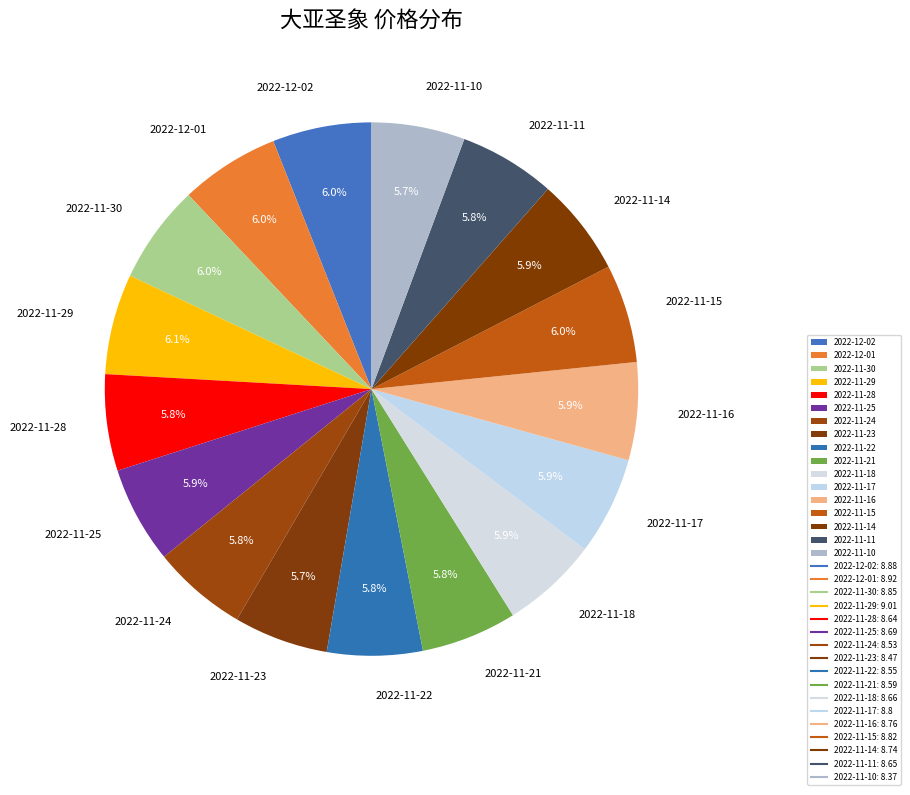

To the nearest percent, what is the average slice percentage?

6%